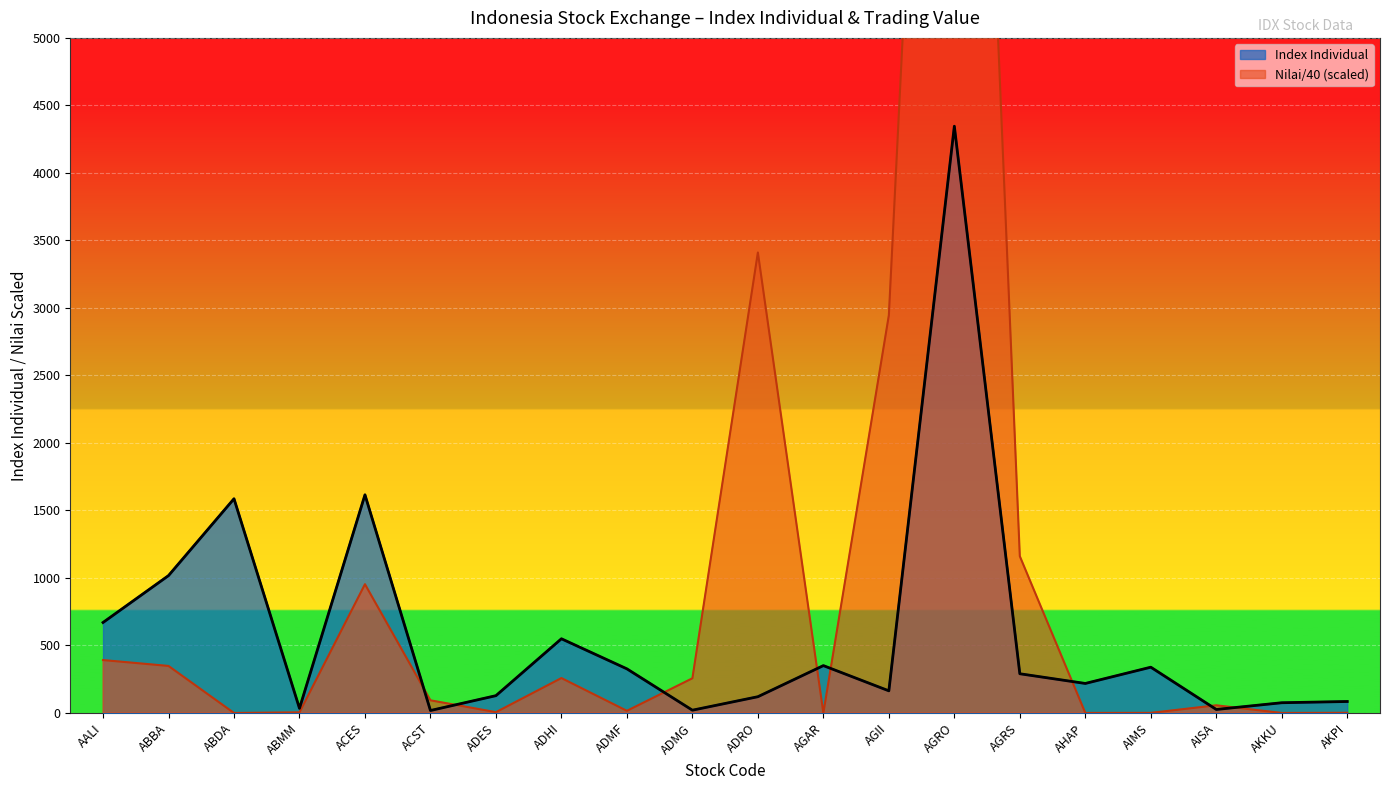

Rank the series at AGAR from lowest to highest value.

Nilai (M), Index Individual